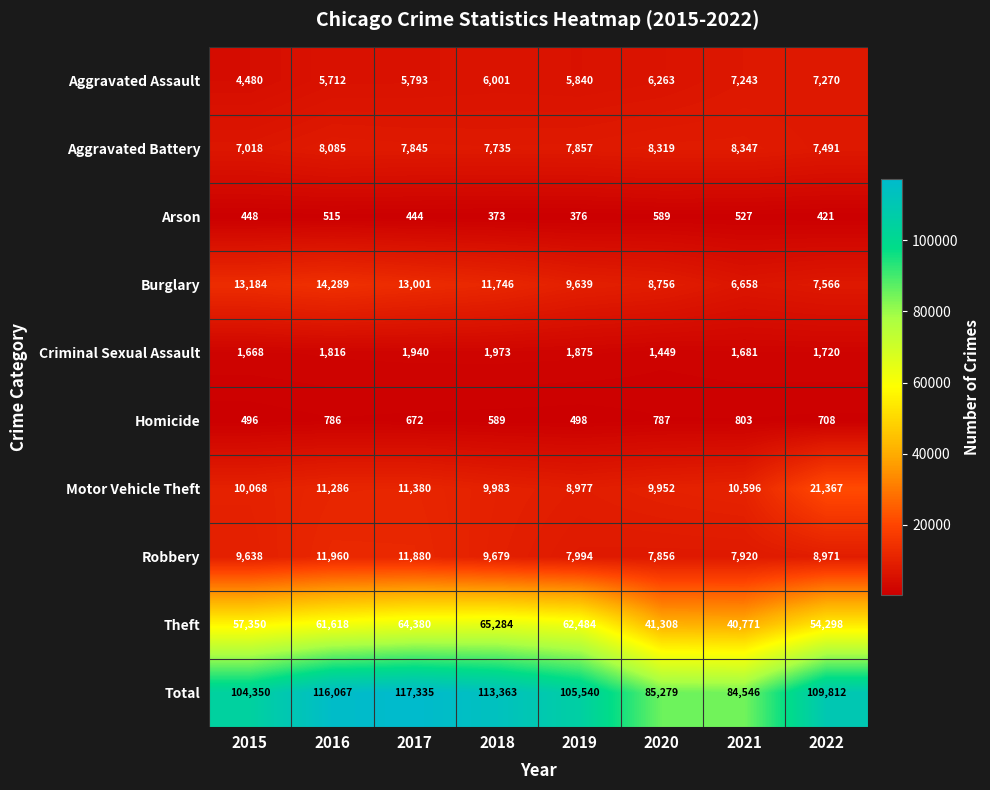

What is the approximate value of Homicide at 2019, to the nearest 10?

500